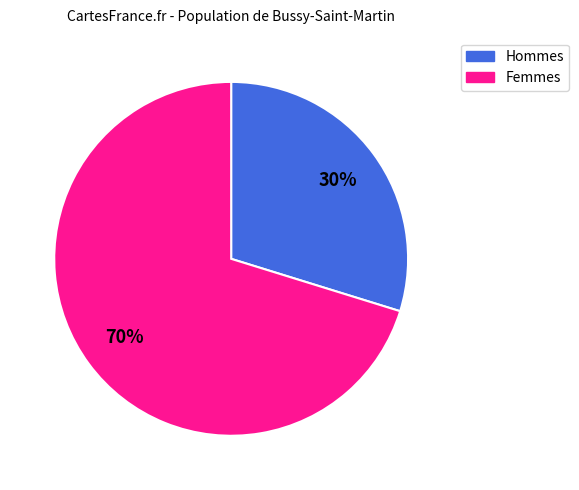

Count the number of slices in the pie.

2